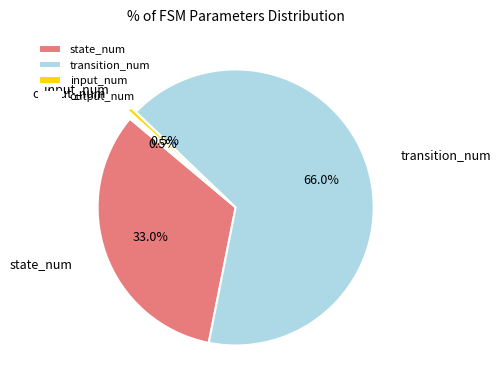

Which slice is the largest?

transition_num